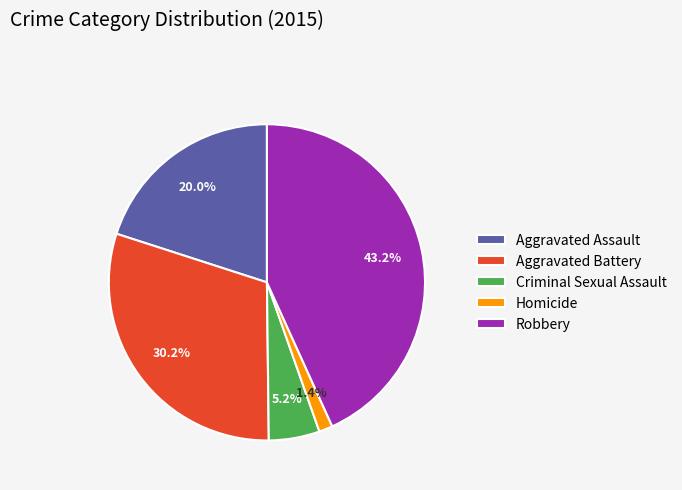

How many segments does this pie chart have?

5